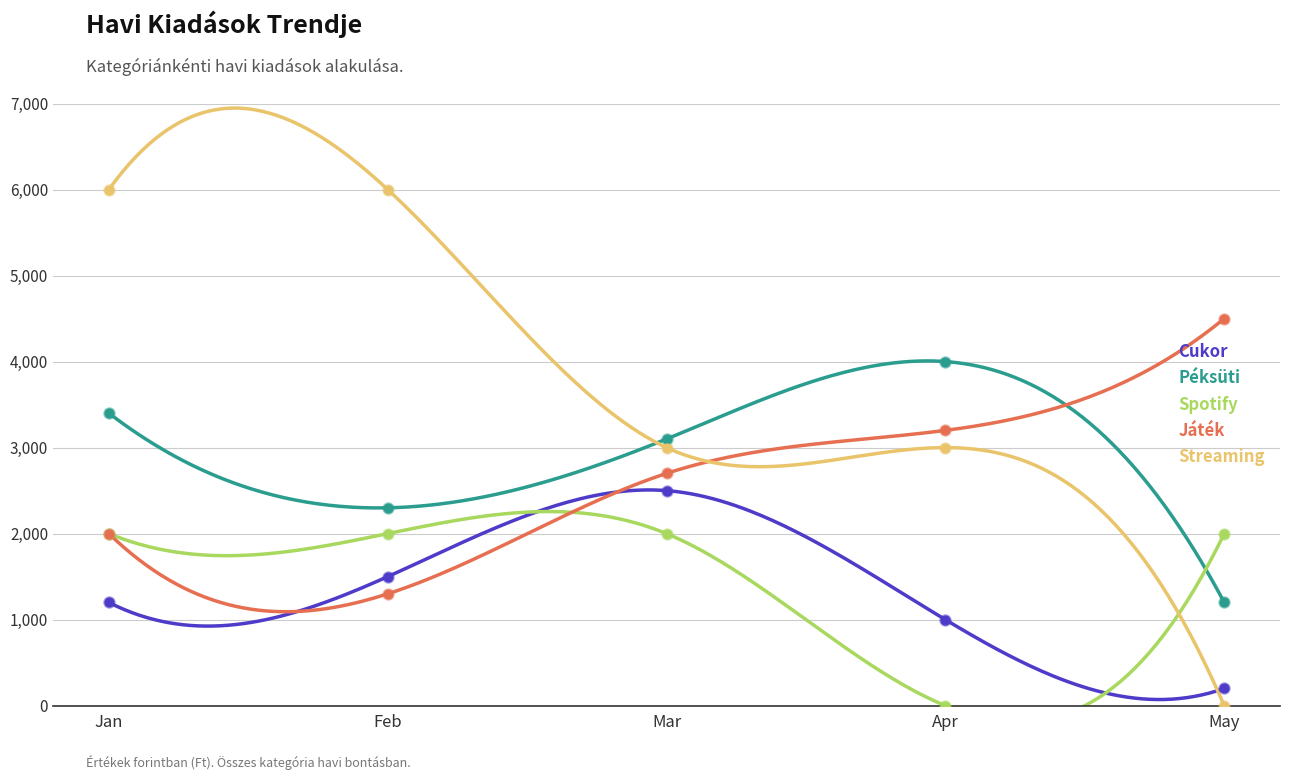

At which category is the sum across all series the highest?

Jan